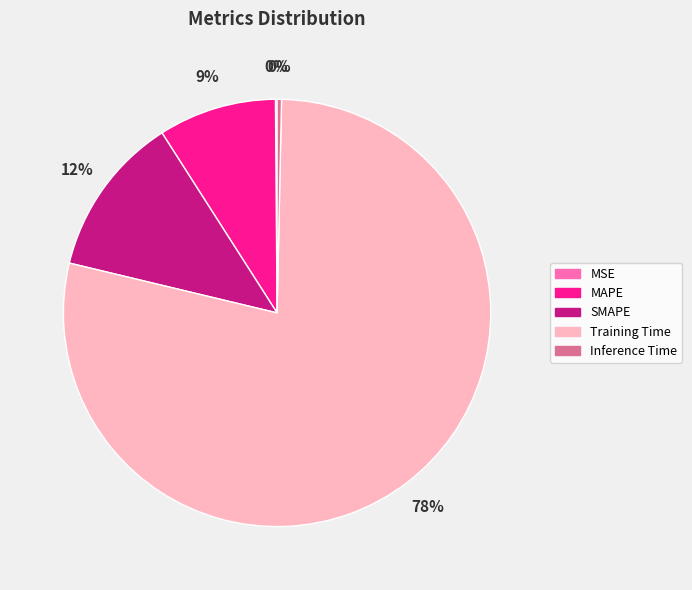

To the nearest percent, what is the average slice percentage?

20%